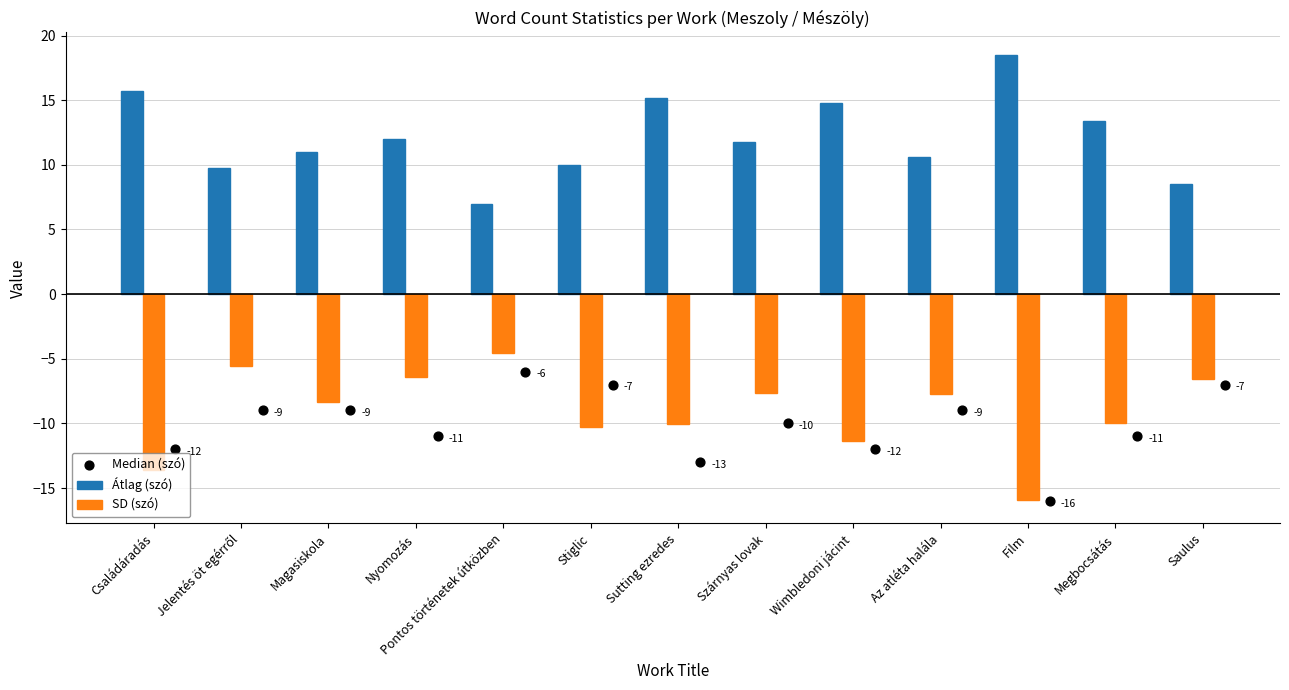

Which series has the widest spread of Y values?

Átlag (szó)